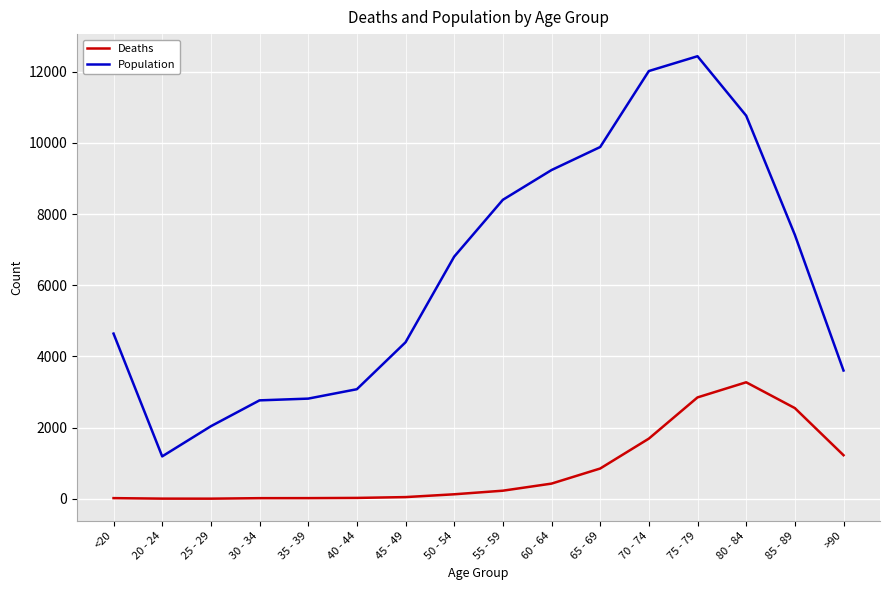

What are all the series names shown in the legend?

Deaths, Population